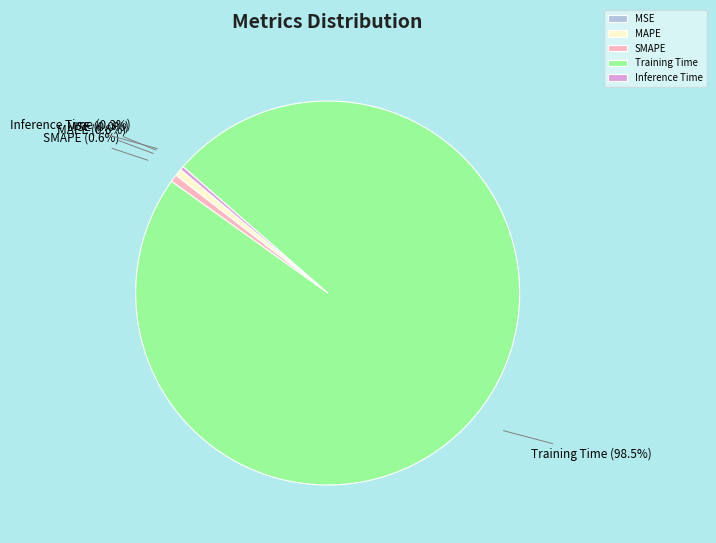

Combined, what portion of the pie is Training Time and MAPE?

99.1%